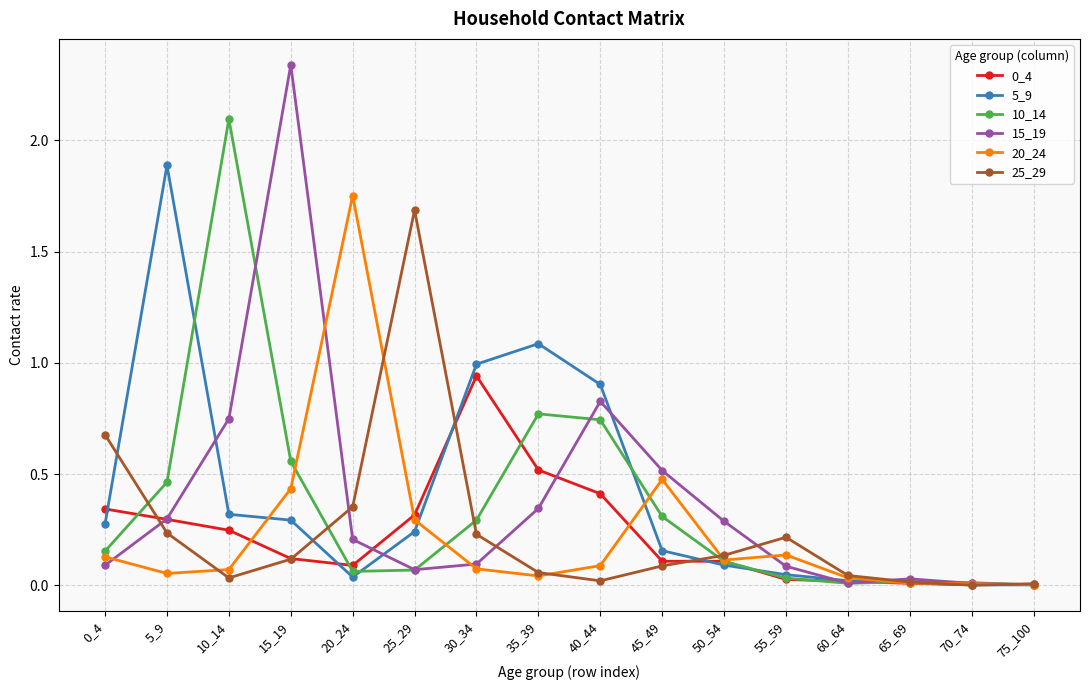

The 0_4 series shows 0.1 at 5_9. True or false?

False